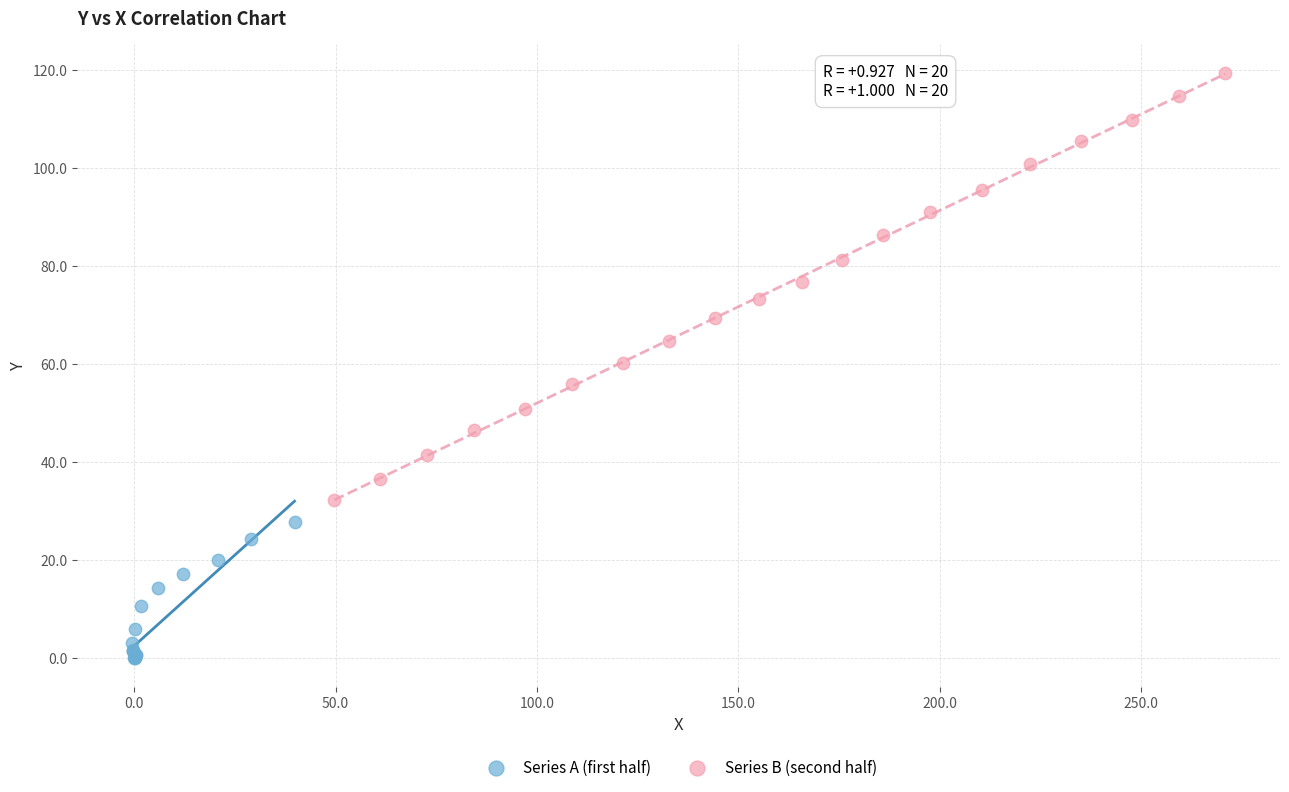

Which series reaches the minimum Y coordinate?

Series A (first half)